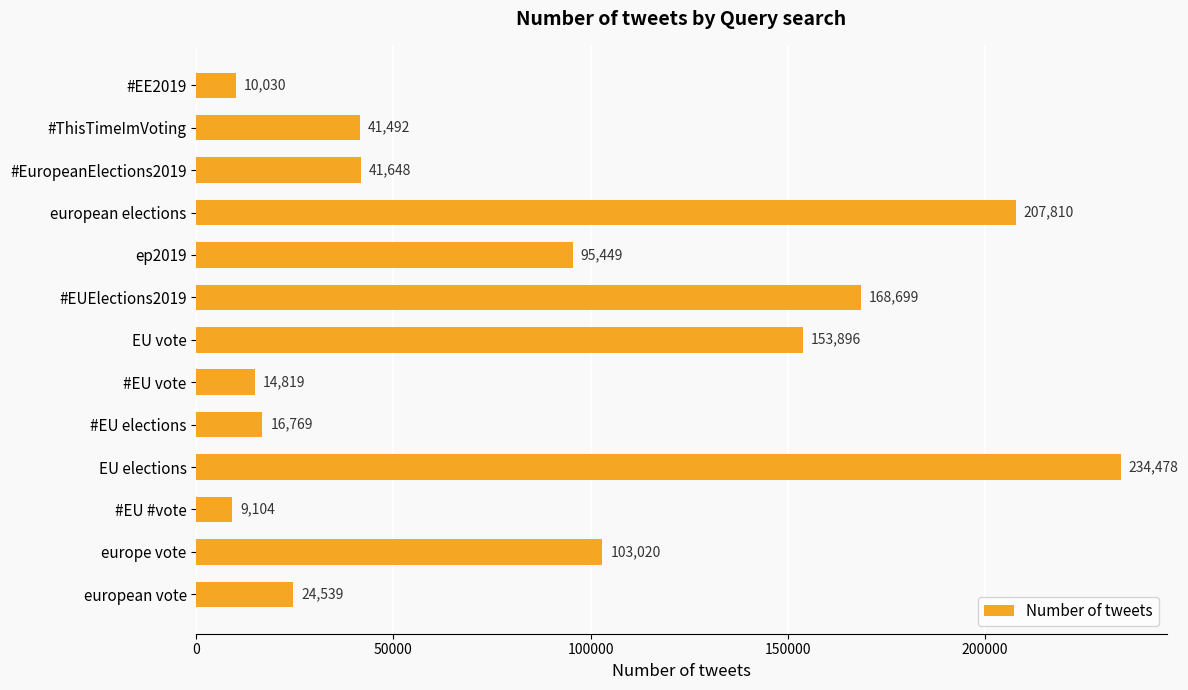

Reading top to bottom, extract all data points from this chart.

10030	41492	41648	207810	95449	168699	153896	14819	16769	234478	9104	103020	24539